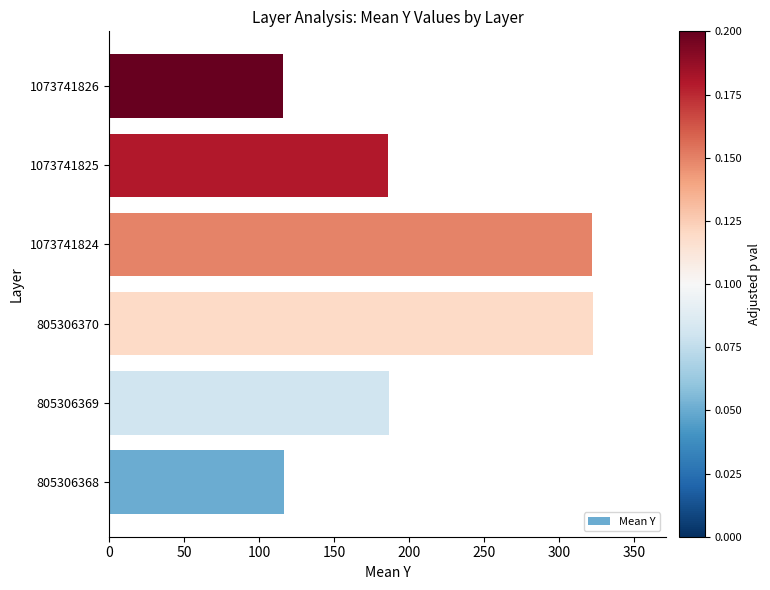

How many bars are there in total?

6